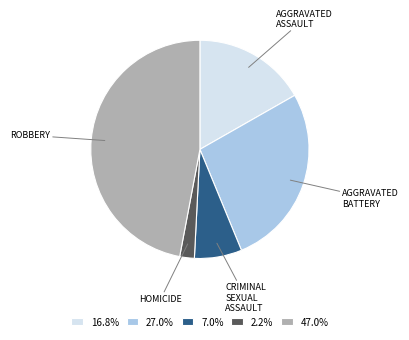

Is there a majority slice in this chart?

No